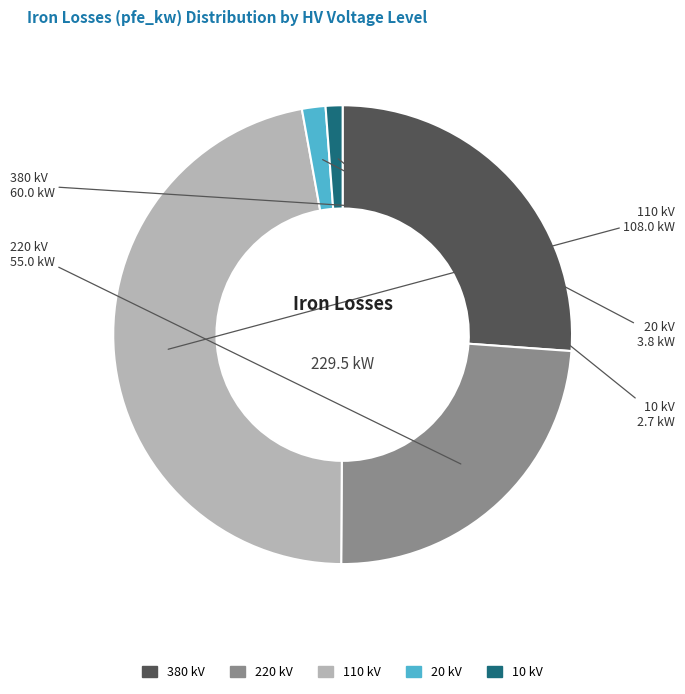

True or false: 10 accounts for 11% of the total.

False